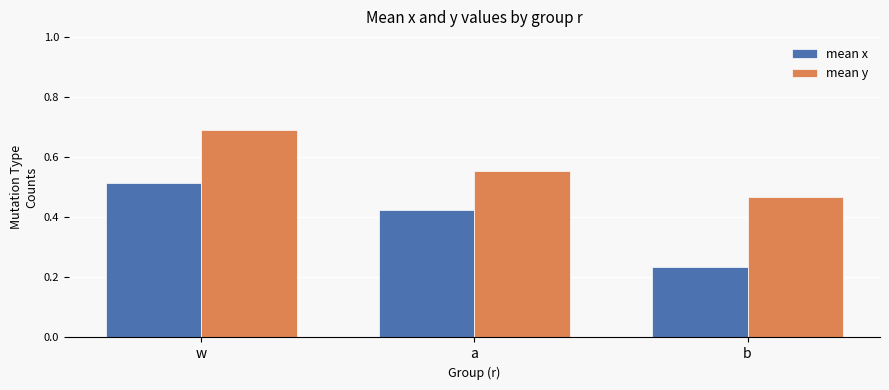

Rank the series at b from highest to lowest value.

mean y, mean x